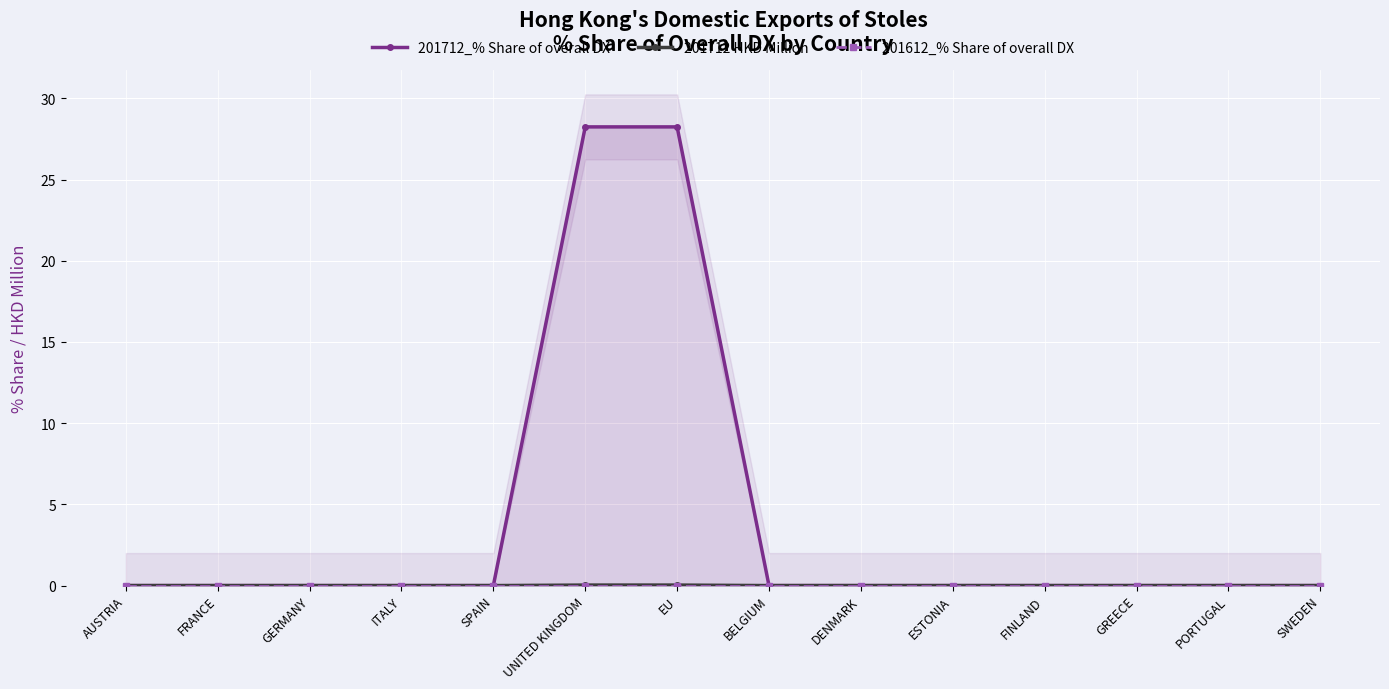

Reading right to left, what are all the values shown in this chart?

201712_% Share of overall DX: 0.0	0.0	0.0	0.0	0.0	0.0	0.0	28.2	28.2	0.0	0.0	0.0	0.0	0.0
201712 HKD Million: 0.0	0.0	0.0	0.0	0.0	0.0	0.0	0.0	0.0	0.0	0.0	0.0	0.0	0.0
201612_% Share of overall DX: 0.0	0.0	0.0	0.0	0.0	0.0	0.0	0.0	0.0	0.0	0.0	0.0	0.0	0.0